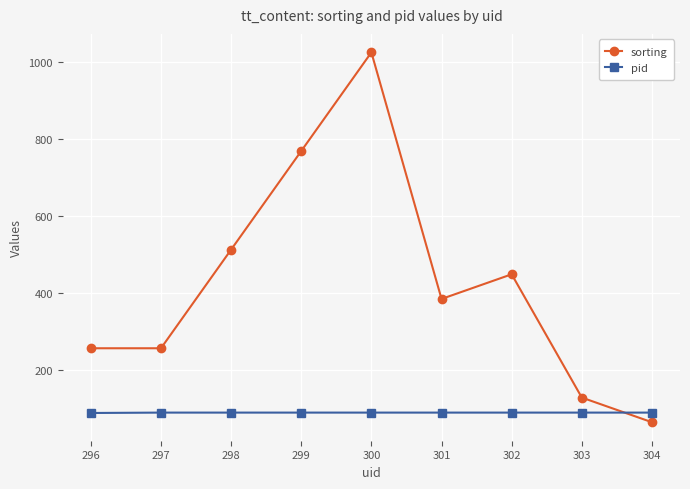

What is the maximum value for sorting?

1024